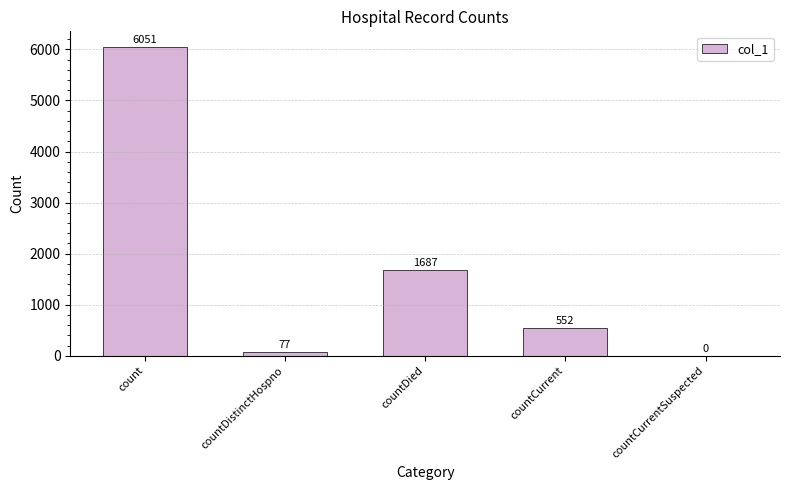

The value at countCurrentSuspected is -3871. True or false?

False